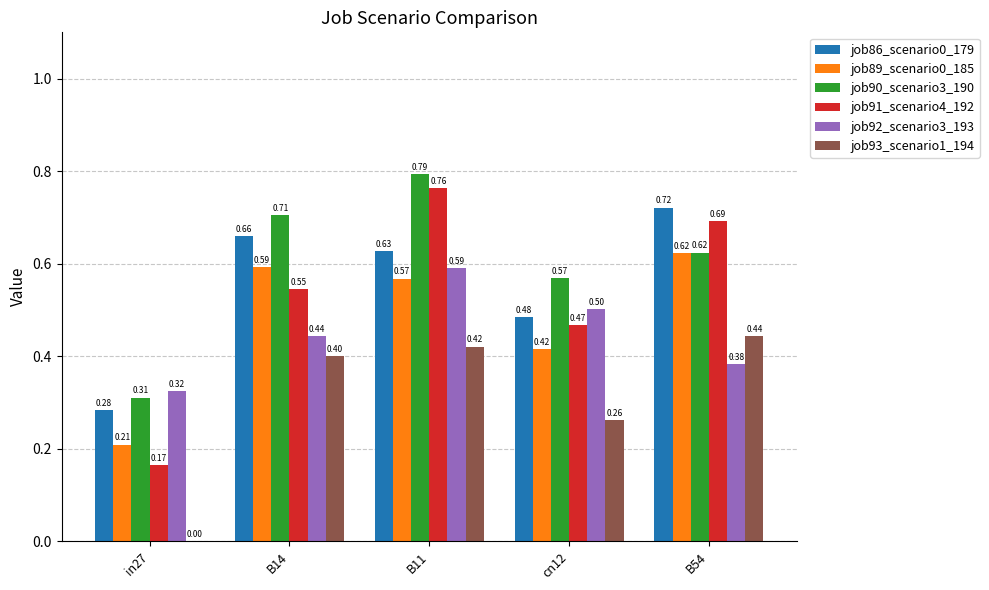

Between in27 and B11, which series saw the biggest shift?

job91_scenario4_192